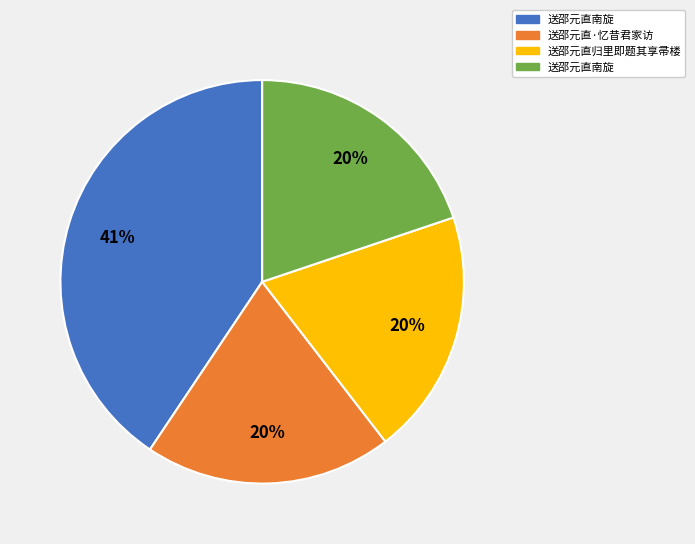

Does any single category account for the majority?

No